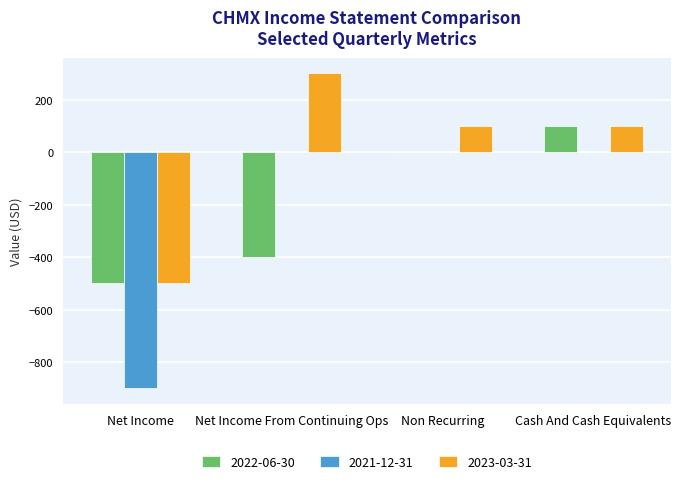

Count the number of categories in the chart.

4